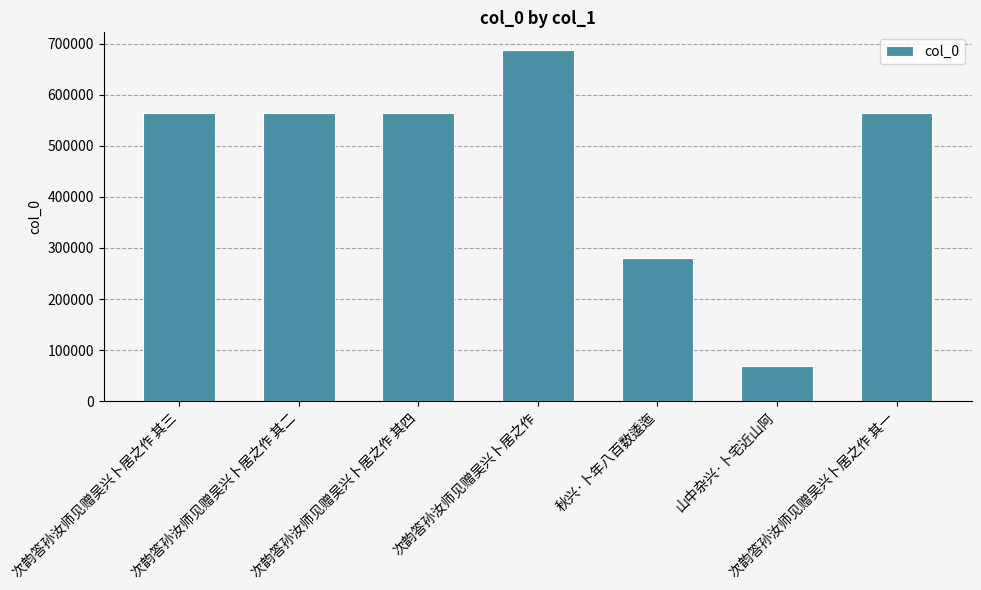

Between 次韵答孙汝师见赠吴兴卜居之作 其四 and 次韵答孙汝师见赠吴兴卜居之作, which is larger?

次韵答孙汝师见赠吴兴卜居之作